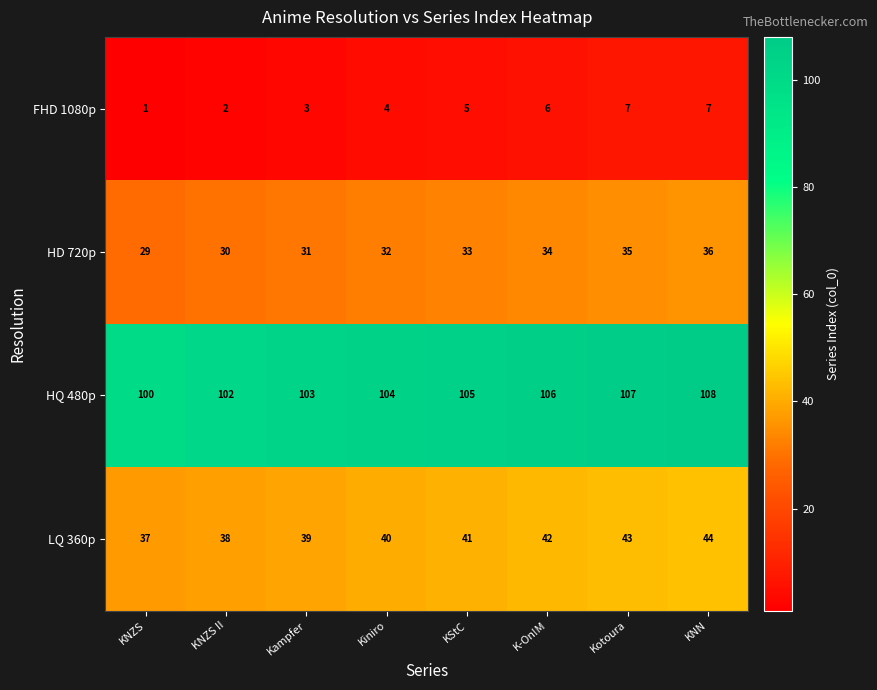

What is the sum of all HD 720p values?

260